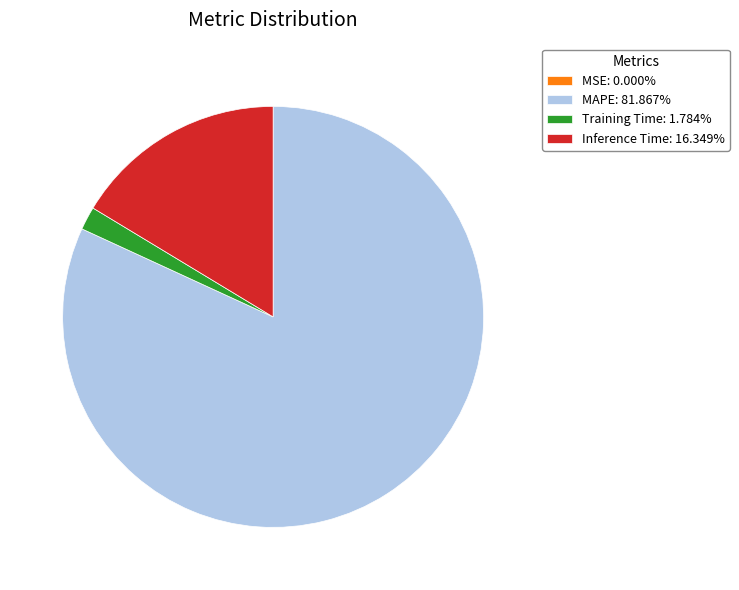

Approximately how many times larger is the value at Inference Time: 16.349% compared to Training Time: 1.784%?

9.2